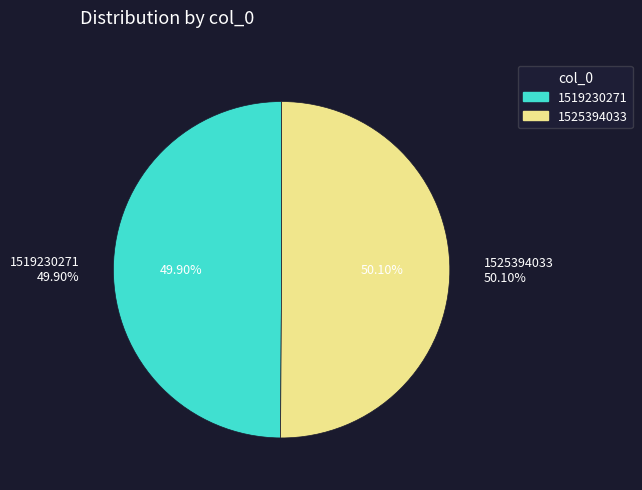

Is 1525394033 the majority of the pie?

Yes